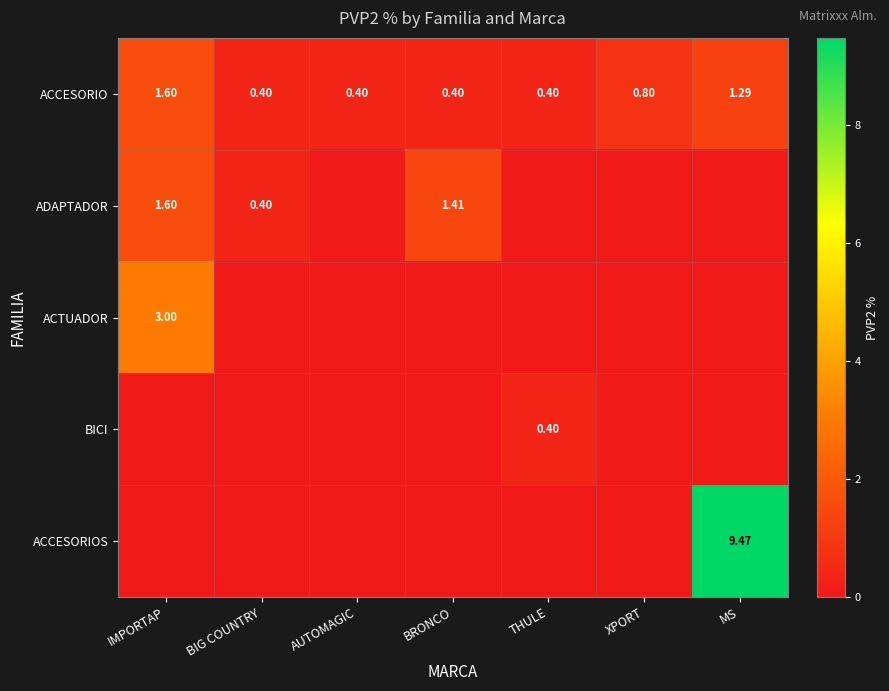

What is the difference between the maximum and minimum values in the ADAPTADOR series?

1.6